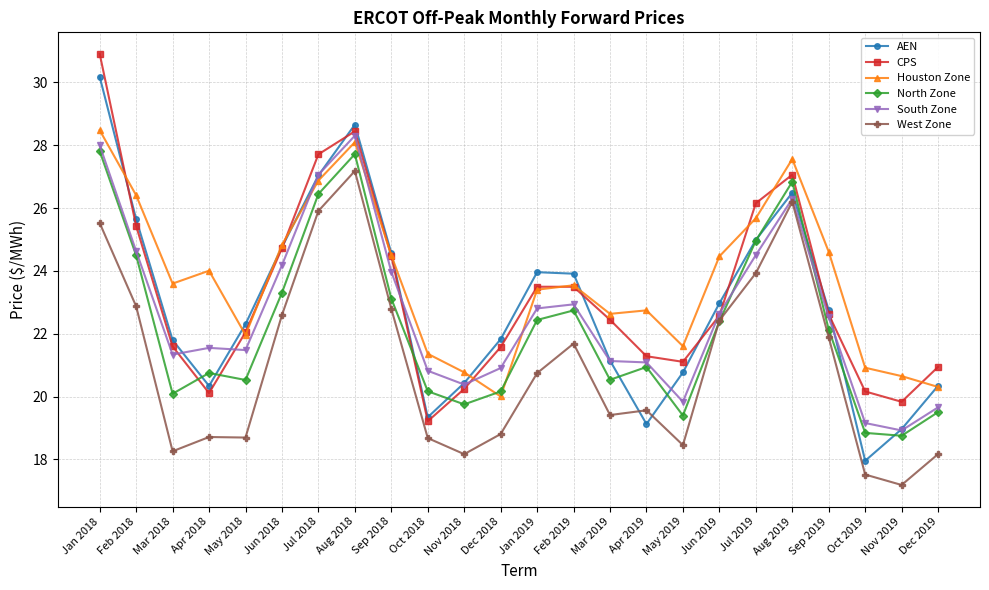

At how many categories does at least one series exceed 18?

24